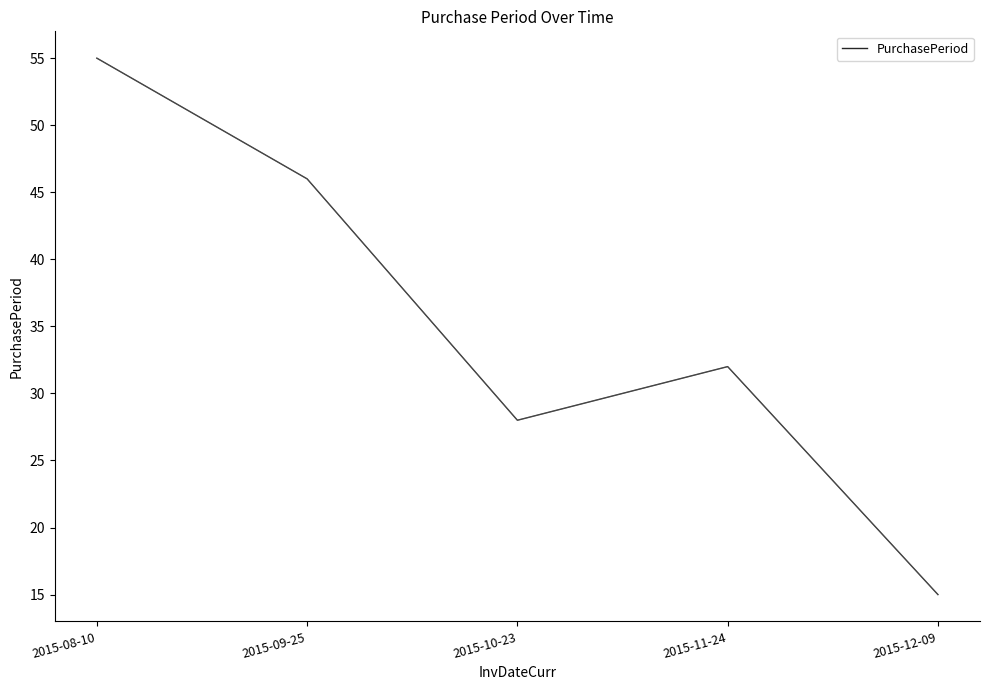

What is the change in value from 2015-10-23 to 2015-11-24?

+4